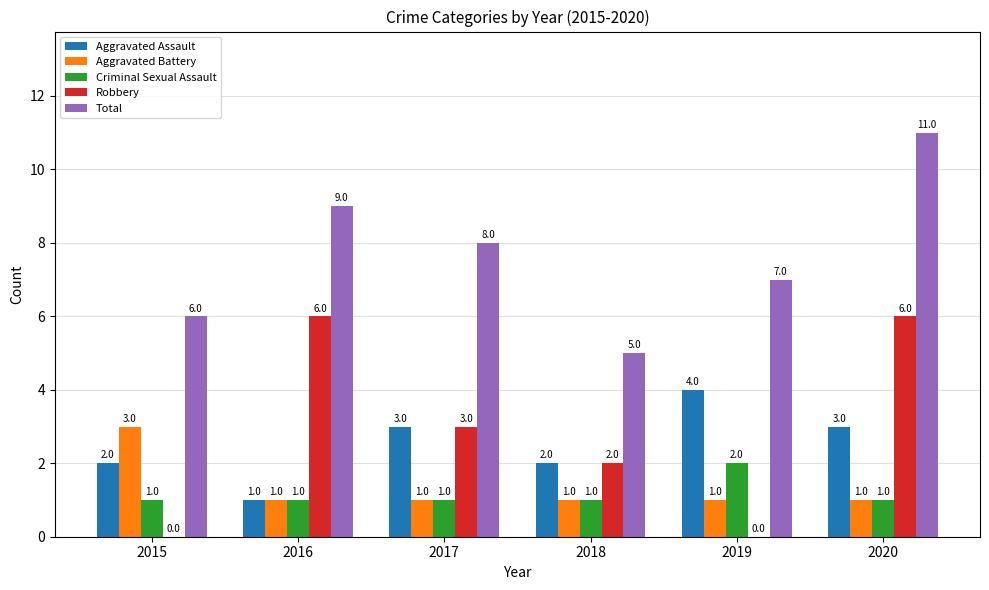

Reading left to right, extract all data points from this chart.

Aggravated Assault: 2	1	3	2	4	3
Aggravated Battery: 3	1	1	1	1	1
Criminal Sexual Assault: 1	1	1	1	2	1
Robbery: 0	6	3	2	0	6
Total: 6	9	8	5	7	11